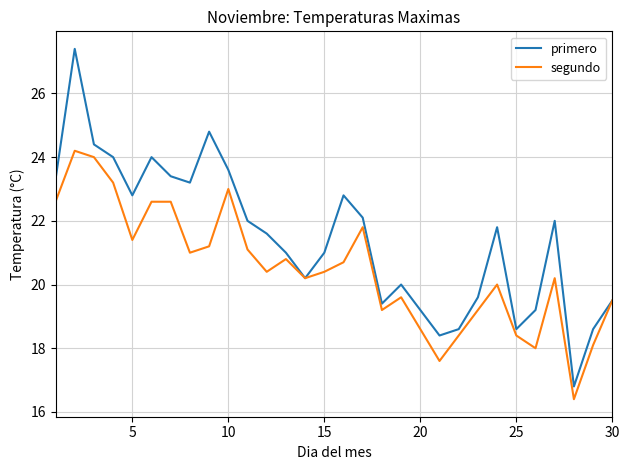

Which series has the widest spread of values?

primero